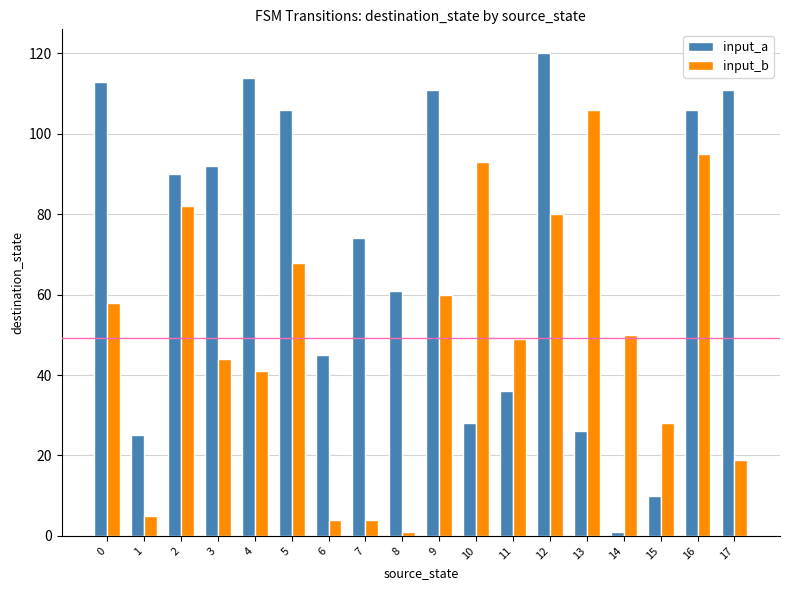

Which series has the largest range (max minus min)?

input_a